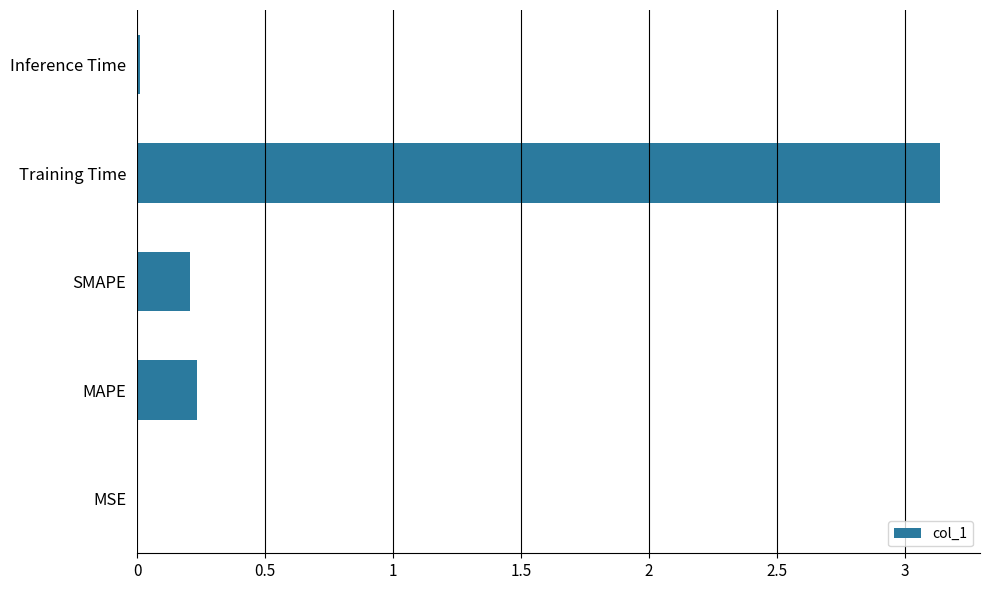

Count the number of categories in the chart.

5